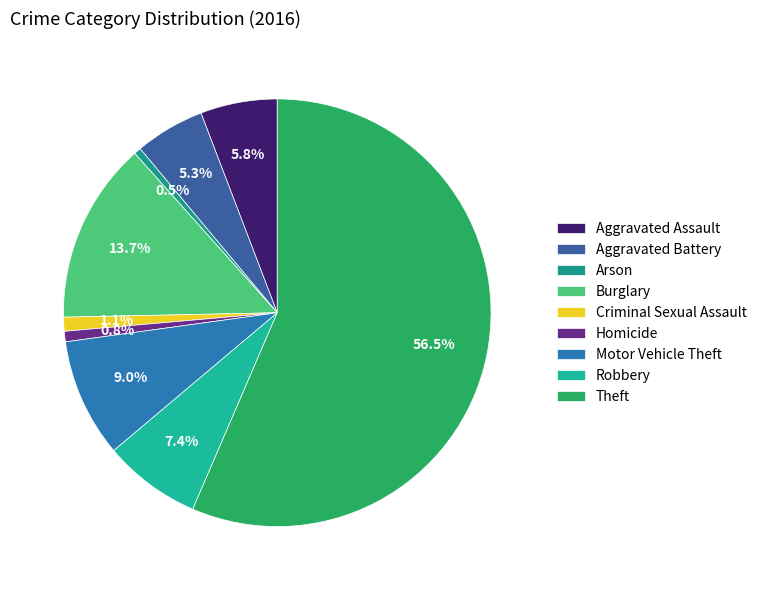

Is the sum of Theft and Robbery greater than half?

Yes